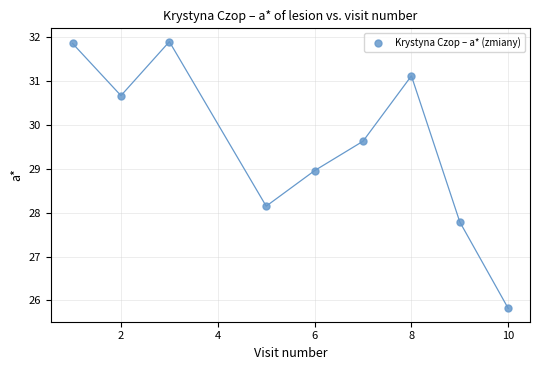

What is the range of X values (max minus min)?

9.0